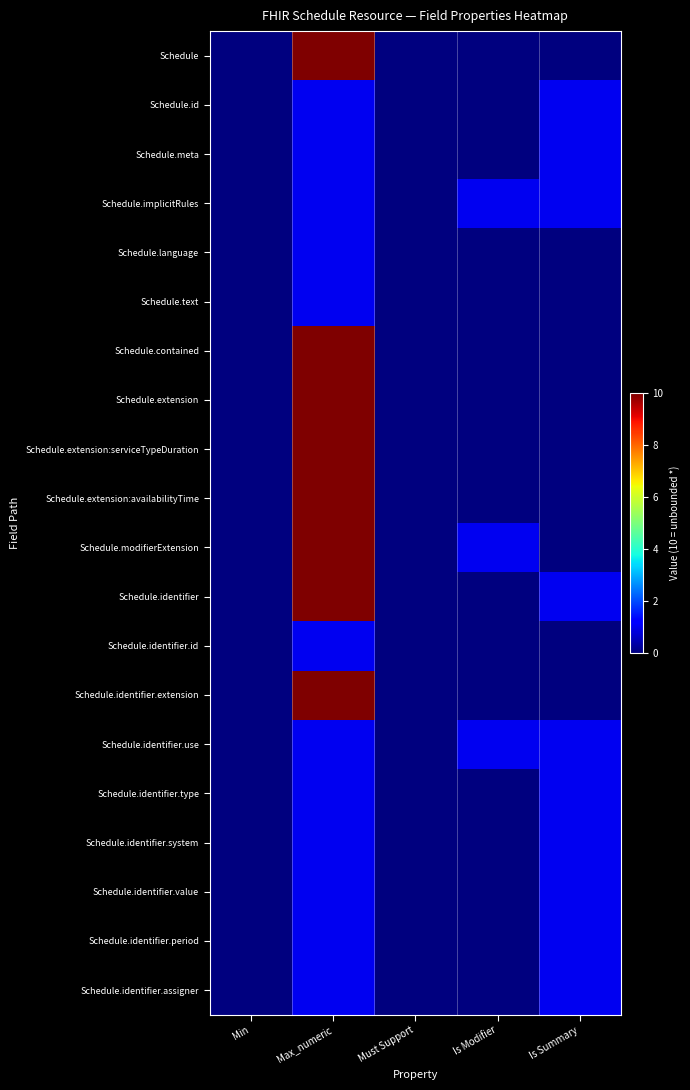

Reading left to right, what are all the values shown in this chart?

Schedule: Min=0	Max_numeric=10	Must Support=0	Is Modifier=0	Is Summary=0
Schedule.id: Min=0	Max_numeric=1	Must Support=0	Is Modifier=0	Is Summary=1
Schedule.meta: Min=0	Max_numeric=1	Must Support=0	Is Modifier=0	Is Summary=1
Schedule.implicitRules: Min=0	Max_numeric=1	Must Support=0	Is Modifier=1	Is Summary=1
Schedule.language: Min=0	Max_numeric=1	Must Support=0	Is Modifier=0	Is Summary=0
Schedule.text: Min=0	Max_numeric=1	Must Support=0	Is Modifier=0	Is Summary=0
Schedule.contained: Min=0	Max_numeric=10	Must Support=0	Is Modifier=0	Is Summary=0
Schedule.extension: Min=0	Max_numeric=10	Must Support=0	Is Modifier=0	Is Summary=0
Schedule.extension:serviceTypeDuration: Min=0	Max_numeric=10	Must Support=0	Is Modifier=0	Is Summary=0
Schedule.extension:availabilityTime: Min=0	Max_numeric=10	Must Support=0	Is Modifier=0	Is Summary=0
Schedule.modifierExtension: Min=0	Max_numeric=10	Must Support=0	Is Modifier=1	Is Summary=0
Schedule.identifier: Min=0	Max_numeric=10	Must Support=0	Is Modifier=0	Is Summary=1
Schedule.identifier.id: Min=0	Max_numeric=1	Must Support=0	Is Modifier=0	Is Summary=0
Schedule.identifier.extension: Min=0	Max_numeric=10	Must Support=0	Is Modifier=0	Is Summary=0
Schedule.identifier.use: Min=0	Max_numeric=1	Must Support=0	Is Modifier=1	Is Summary=1
Schedule.identifier.type: Min=0	Max_numeric=1	Must Support=0	Is Modifier=0	Is Summary=1
Schedule.identifier.system: Min=0	Max_numeric=1	Must Support=0	Is Modifier=0	Is Summary=1
Schedule.identifier.value: Min=0	Max_numeric=1	Must Support=0	Is Modifier=0	Is Summary=1
Schedule.identifier.period: Min=0	Max_numeric=1	Must Support=0	Is Modifier=0	Is Summary=1
Schedule.identifier.assigner: Min=0	Max_numeric=1	Must Support=0	Is Modifier=0	Is Summary=1